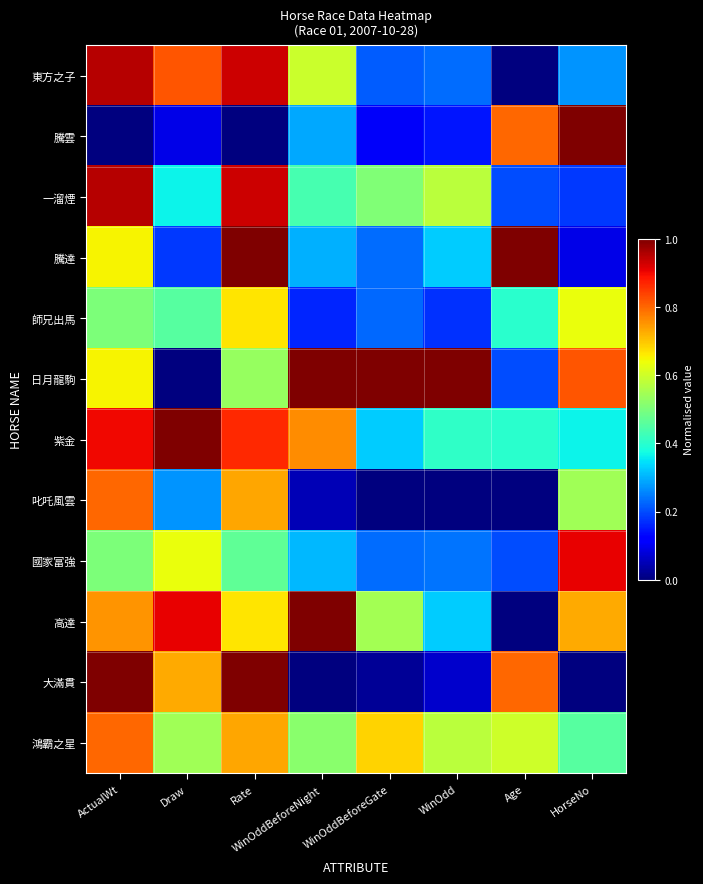

Between Rate and Draw, which is larger?

Rate